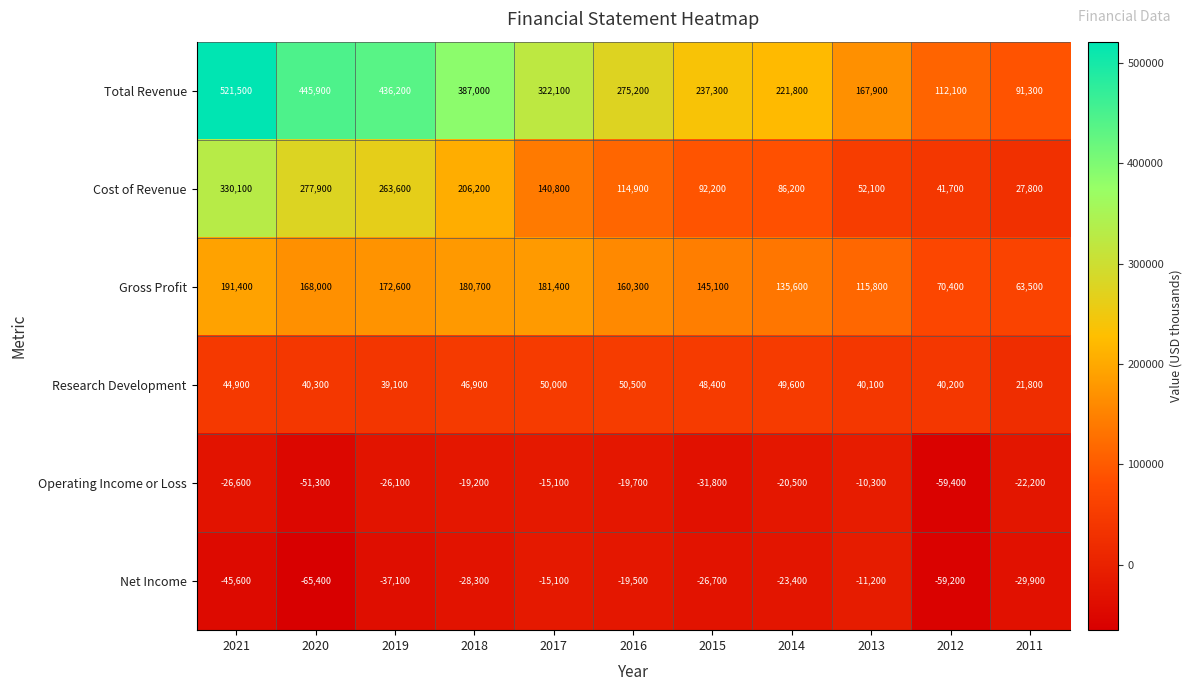

Between 2016 and 2015, which series saw the biggest shift?

Total Revenue